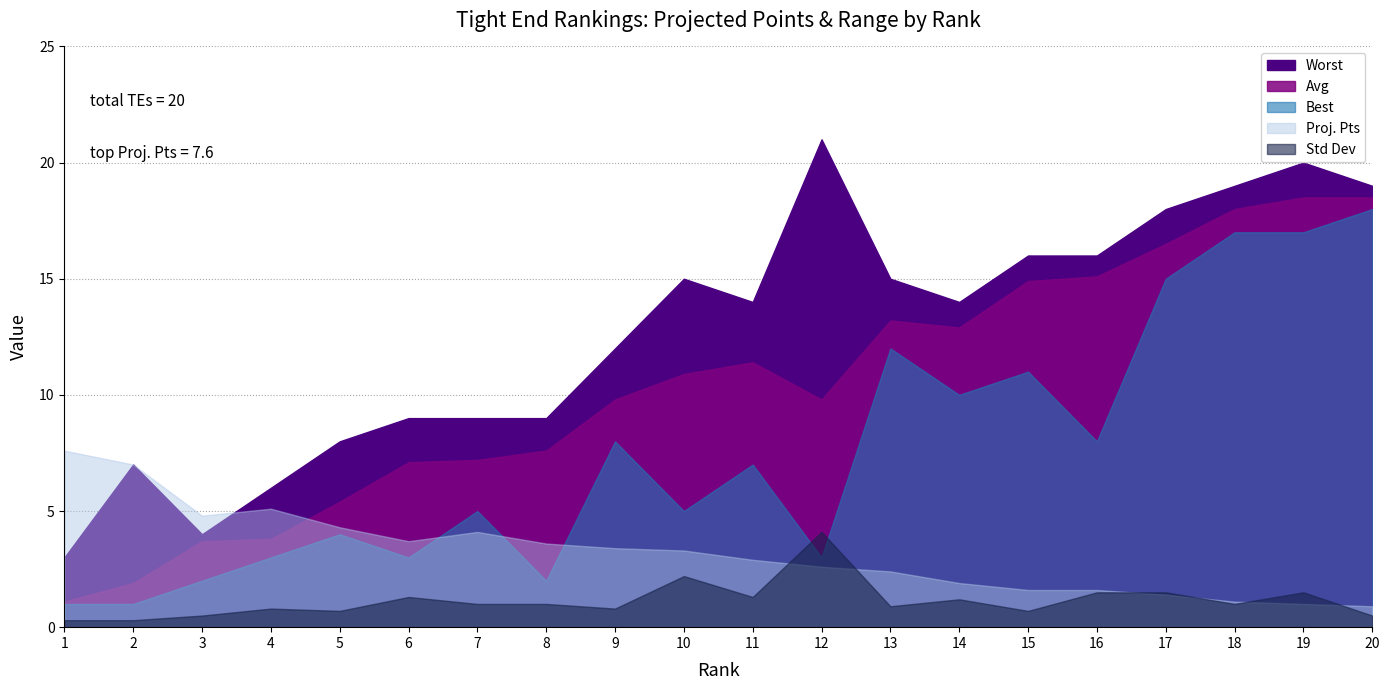

What is the average value of the Avg series?

10.4